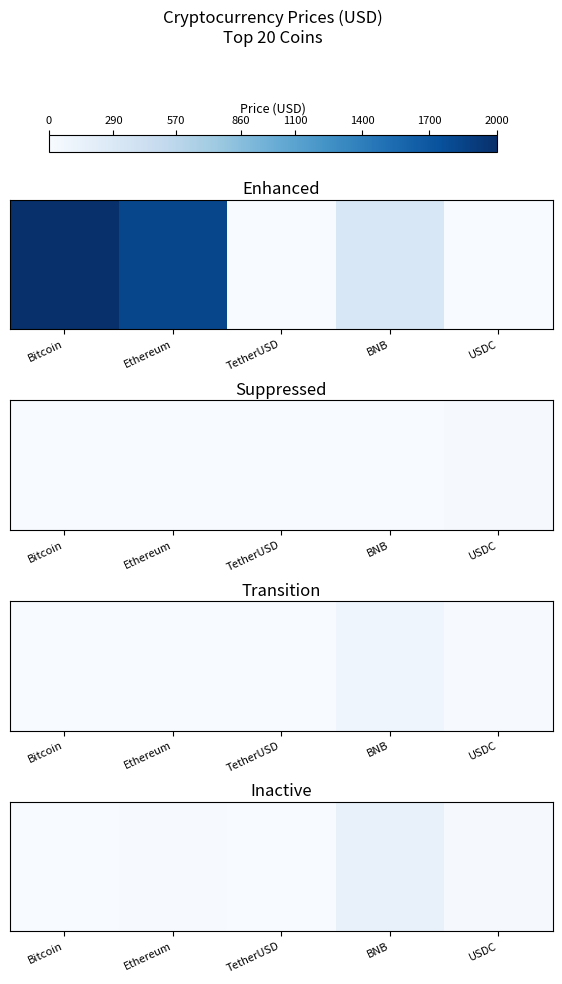

List the labels in order of value, largest first.

BNB, USDC, Ethereum, Bitcoin, TetherUSD